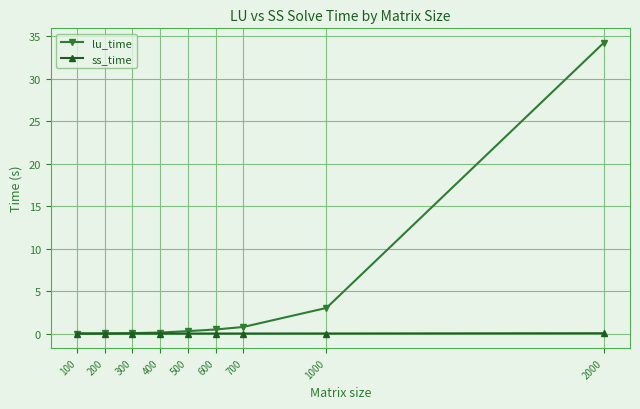

Between 700 and 2000, which series saw the biggest shift?

lu_time